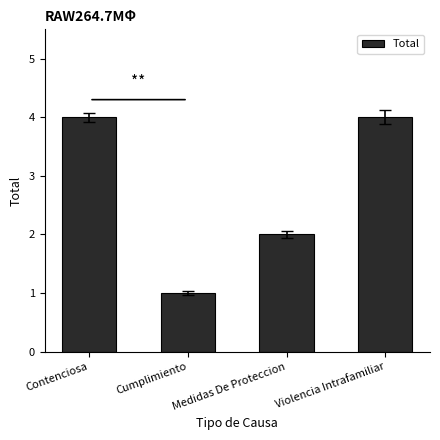

Which label corresponds to the smallest value in the chart?

Cumplimiento